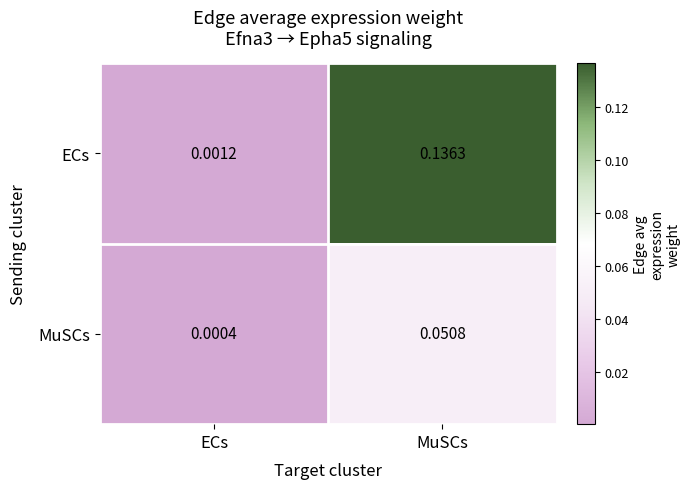

Which series has the largest range (max minus min)?

ECs